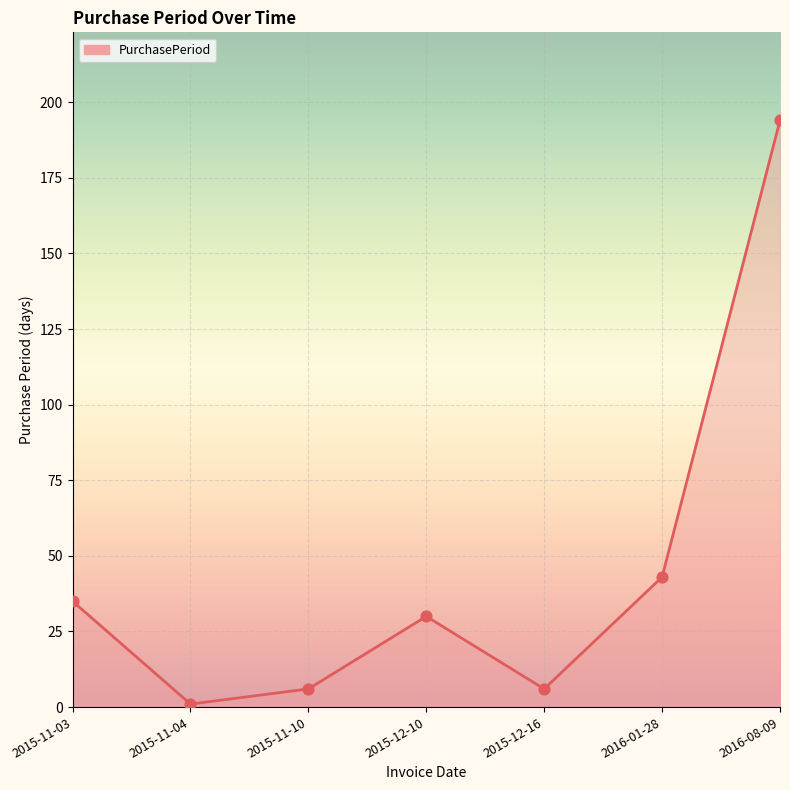

What is the change in value from 2015-11-04 to 2016-01-28?

+42